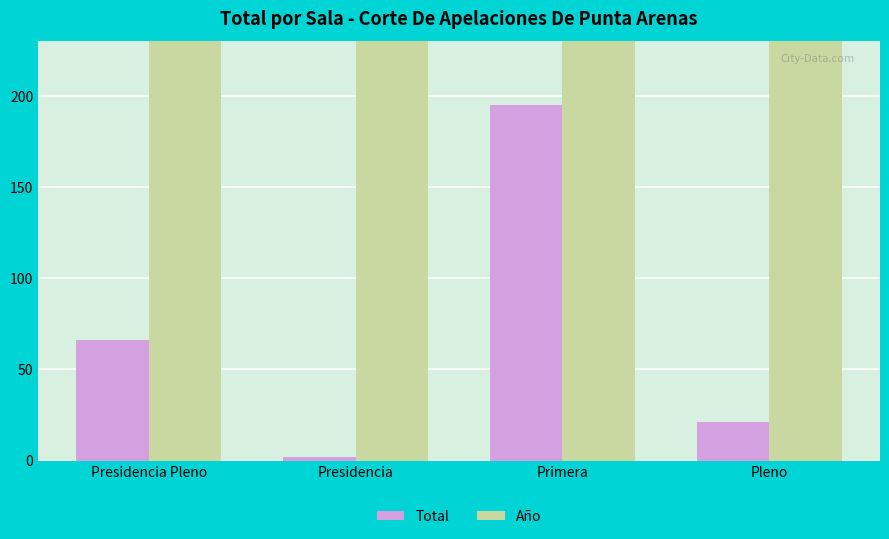

Which category has the lowest value in the Año series?

Presidencia Pleno